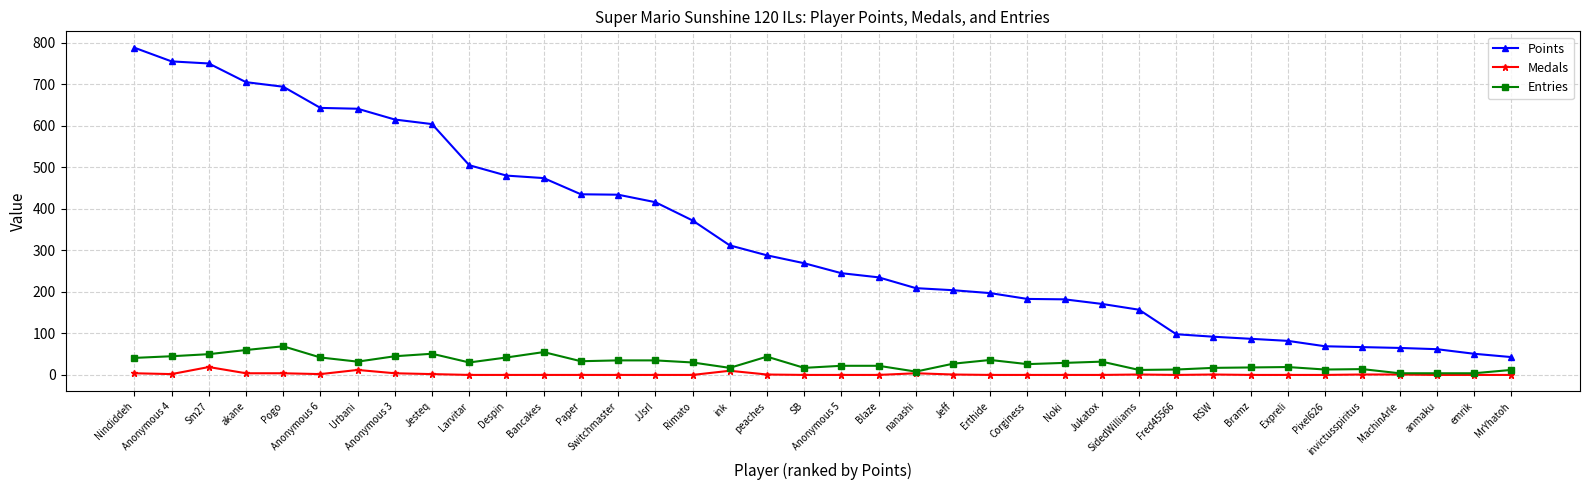

What value does the Points series have at Anonymous 5?

245